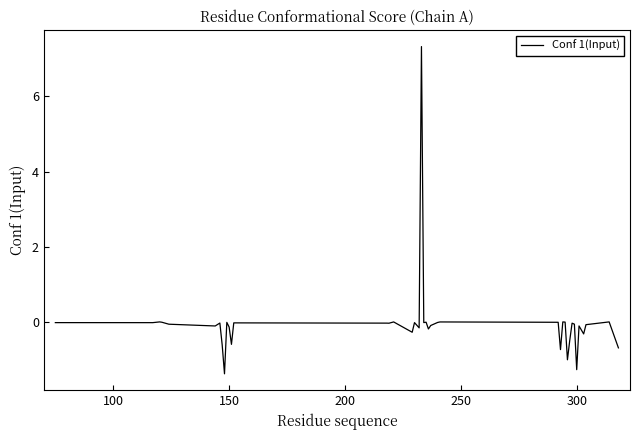

What is the maximum value shown in the chart?

7.3